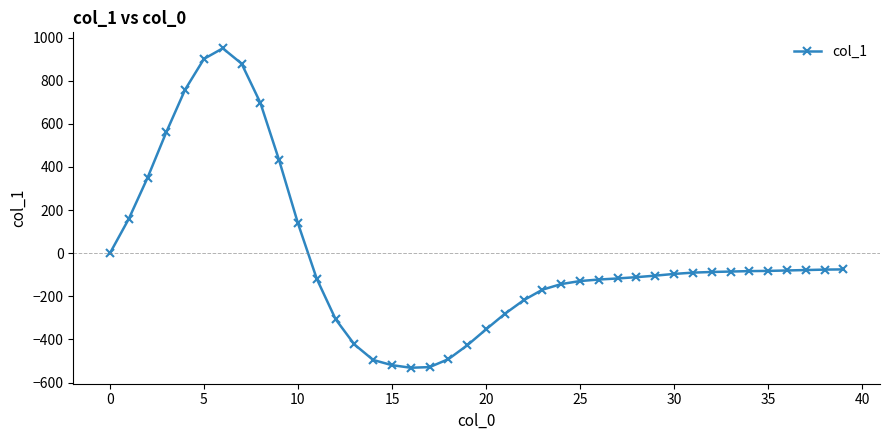

What is the average value?

-15